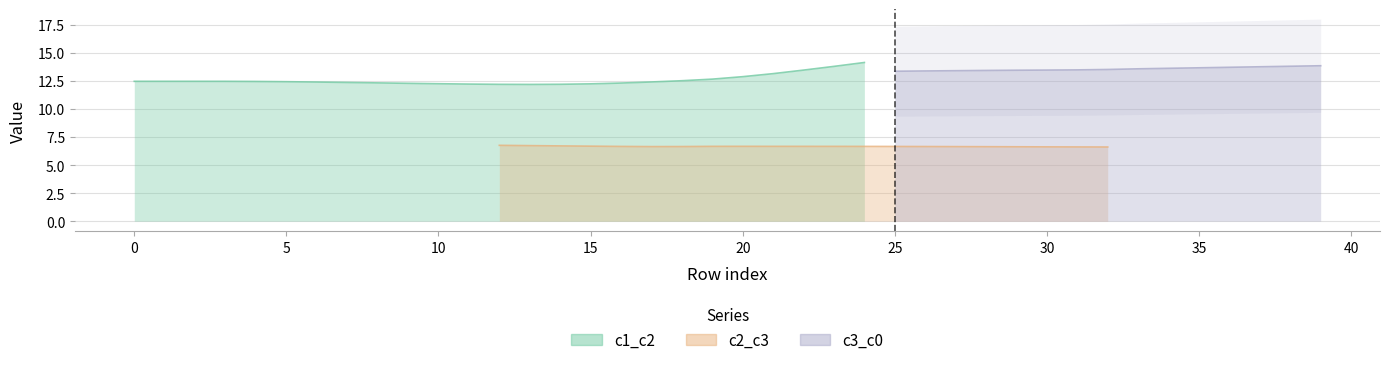

Does the chart display data point markers on the line(s)?

No